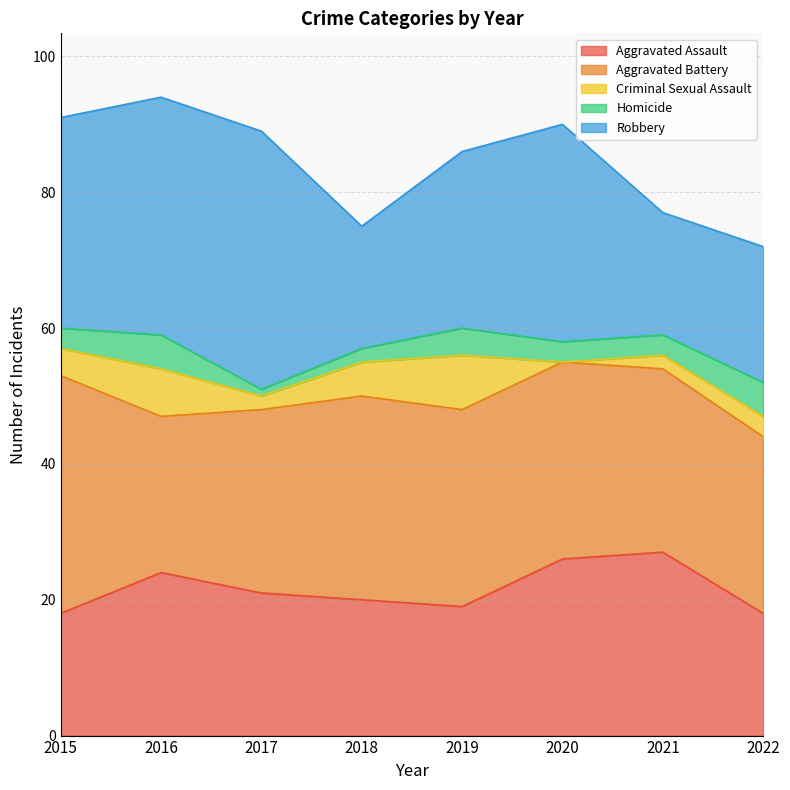

How many interior local peaks does the Aggravated Battery series have?

1